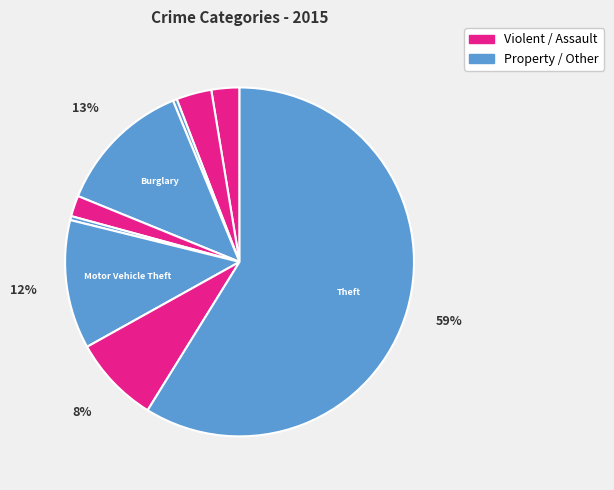

What is the smallest slice in the pie chart?

Arson